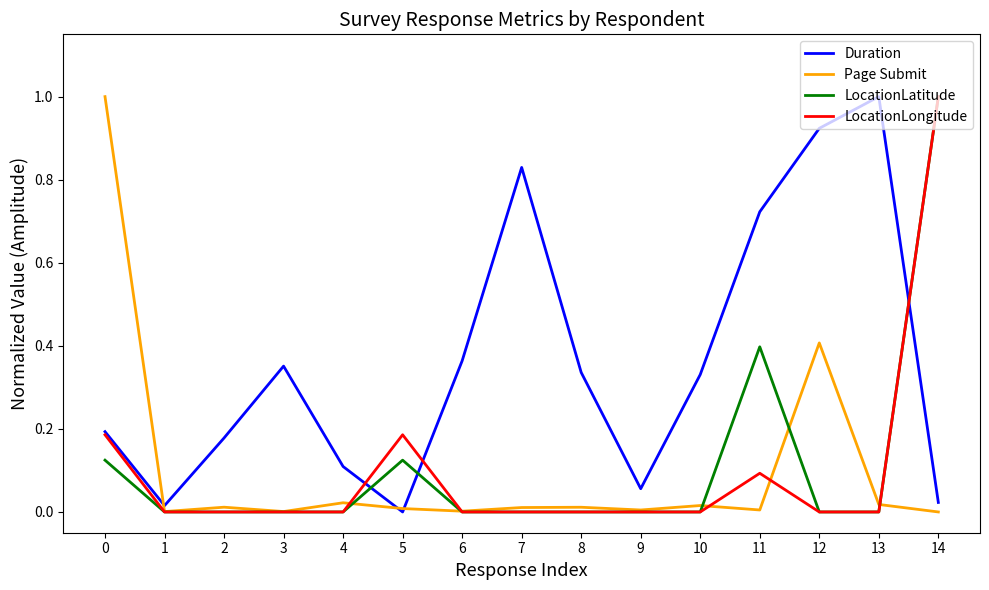

The LocationLongitude series shows 0.4 at 8. True or false?

False